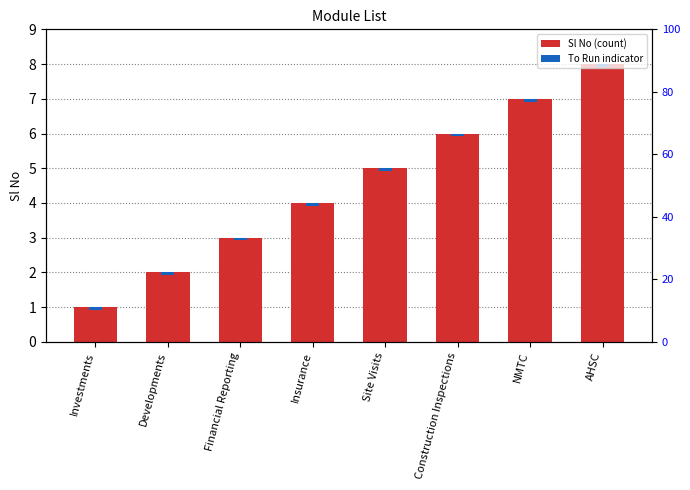

Rank the categories by value from lowest to highest.

Investments, Developments, Financial Reporting, Insurance, Site Visits, Construction Inspections, NMTC, AHSC